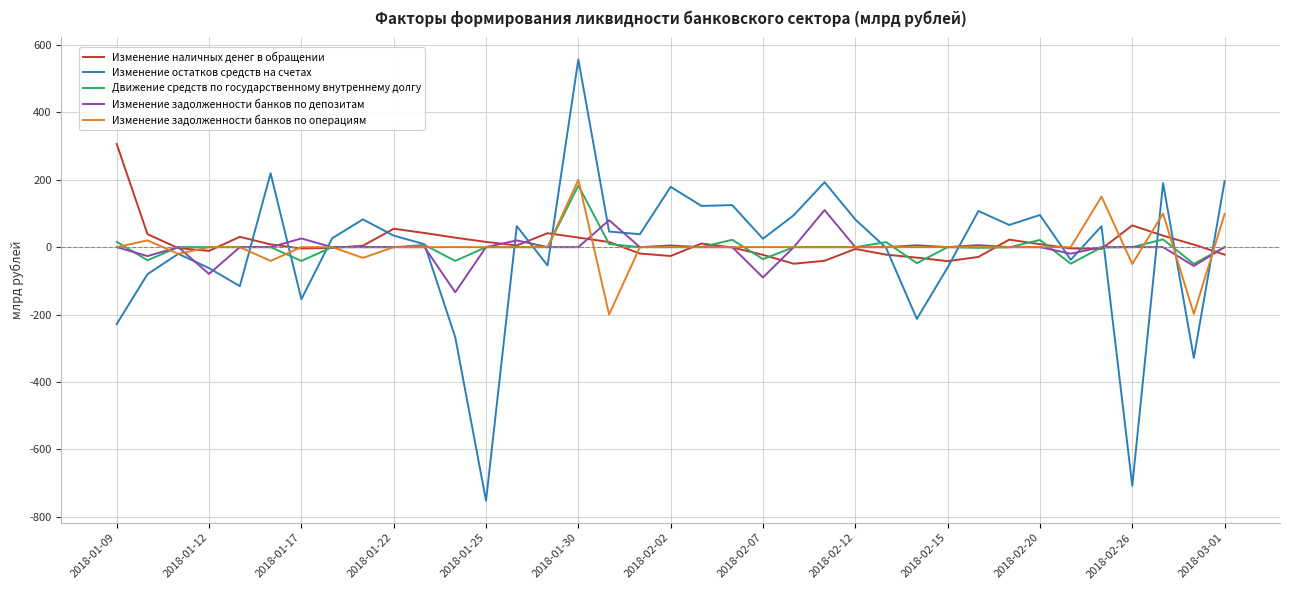

True or false: Изменение остатков средств на счетах and Изменение наличных денег в обращении intersect in this chart.

True